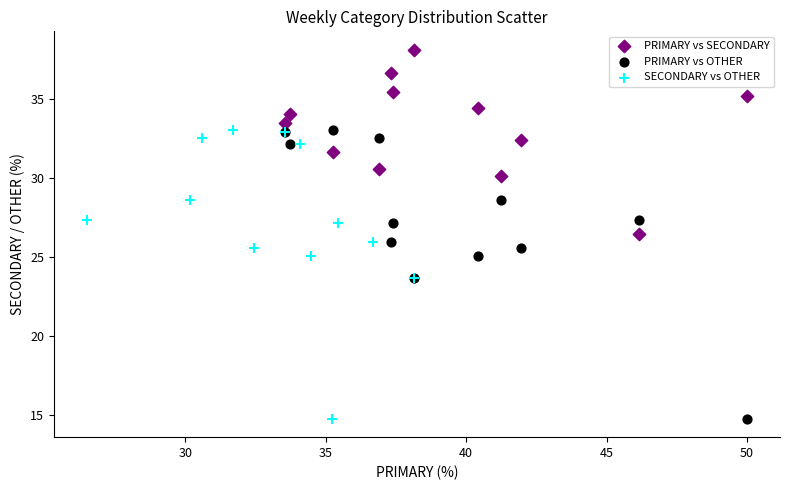

Which series reaches the maximum Y coordinate?

PRIMARY vs SECONDARY